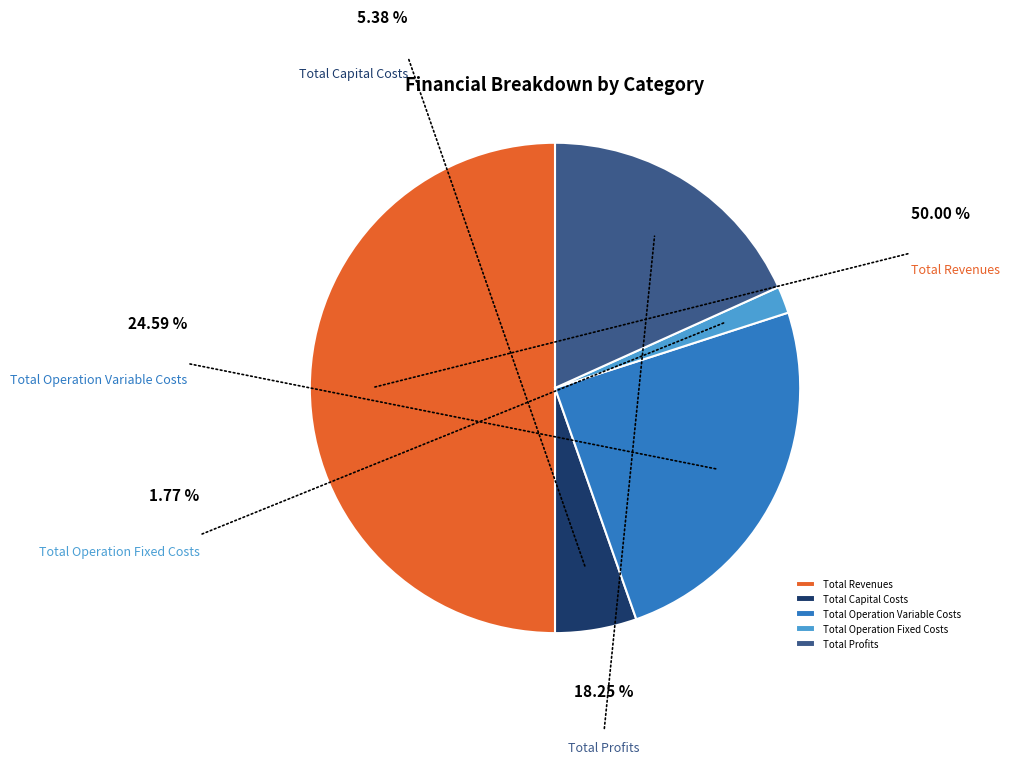

Is Total Revenues the majority of the pie?

Yes